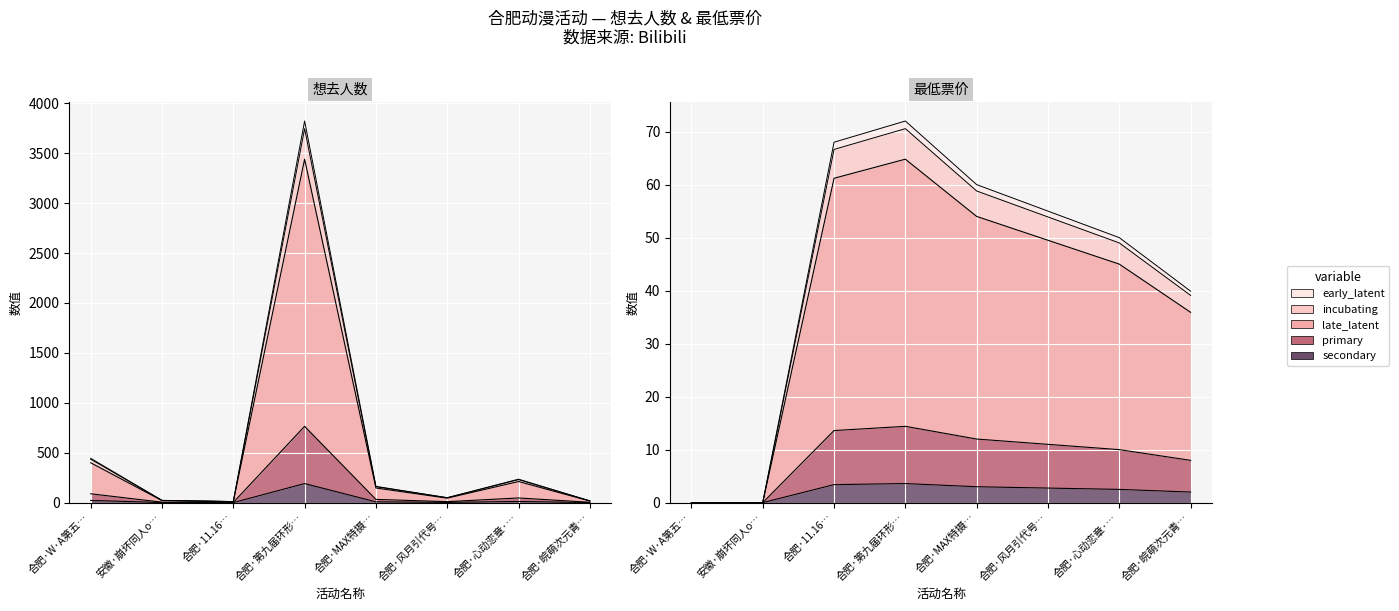

Which has a higher value, 合肥·11.16… or 安徽·崩坏同人o…?

安徽·崩坏同人o…